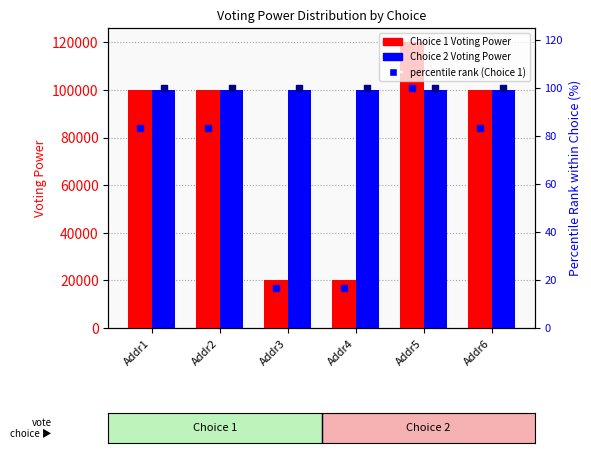

Which series has the largest Y range (max minus min)?

Choice 1 Voting Power